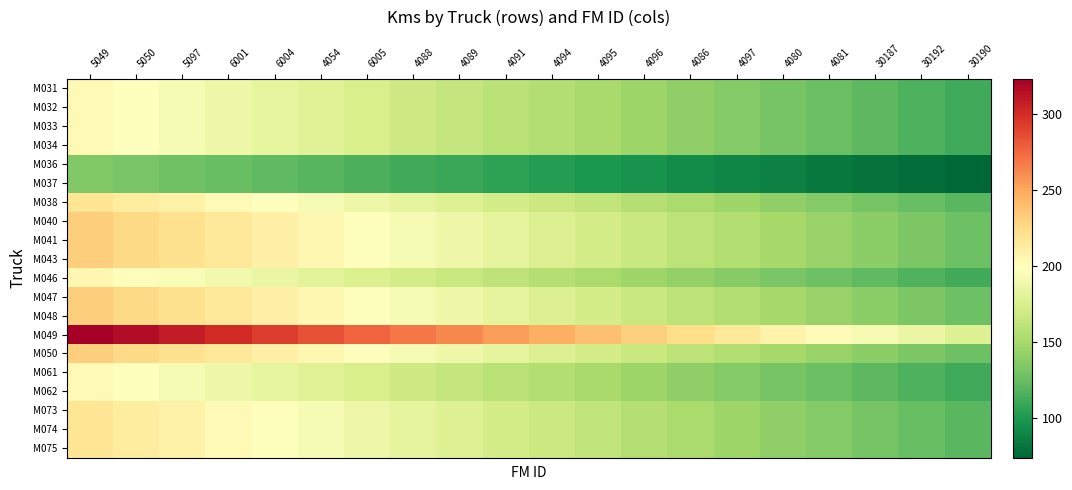

What is the total value across all series at 30190?

2356.2